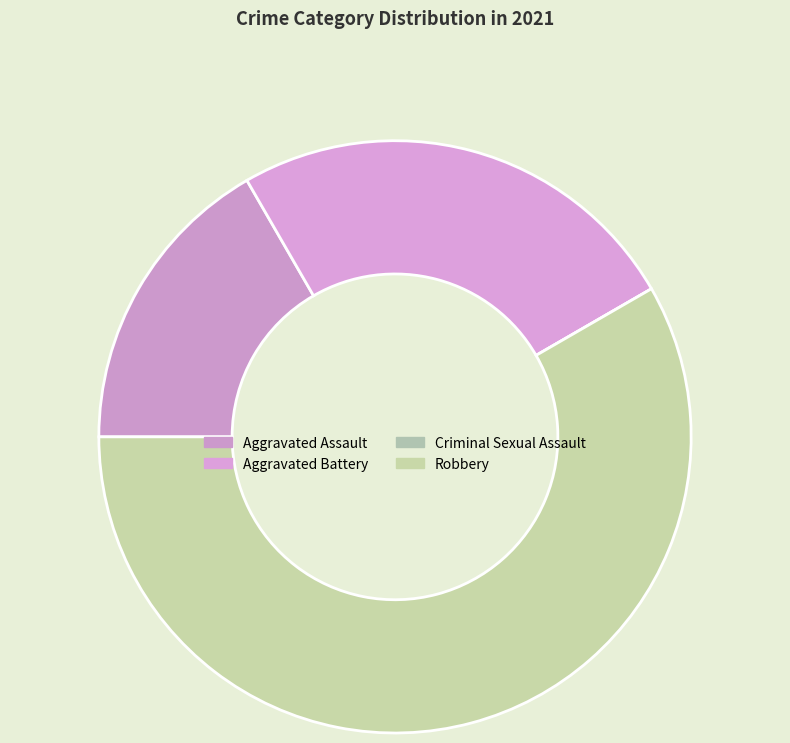

To the nearest percent, what portion does Robbery represent?

58%